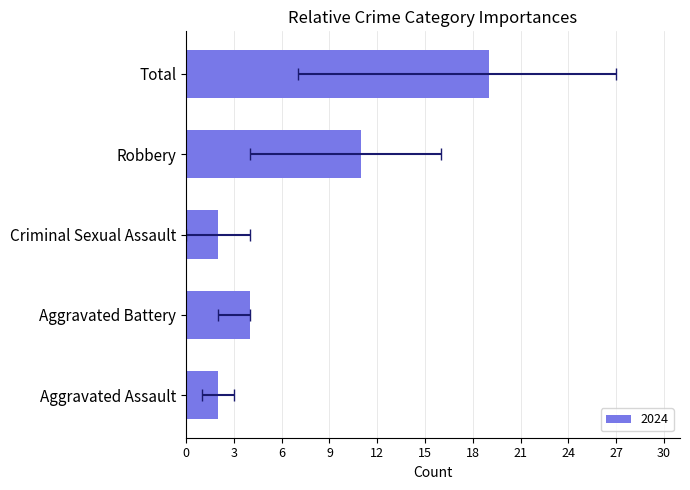

True or false: Aggravated Assault has a value of 2 at 9.

True